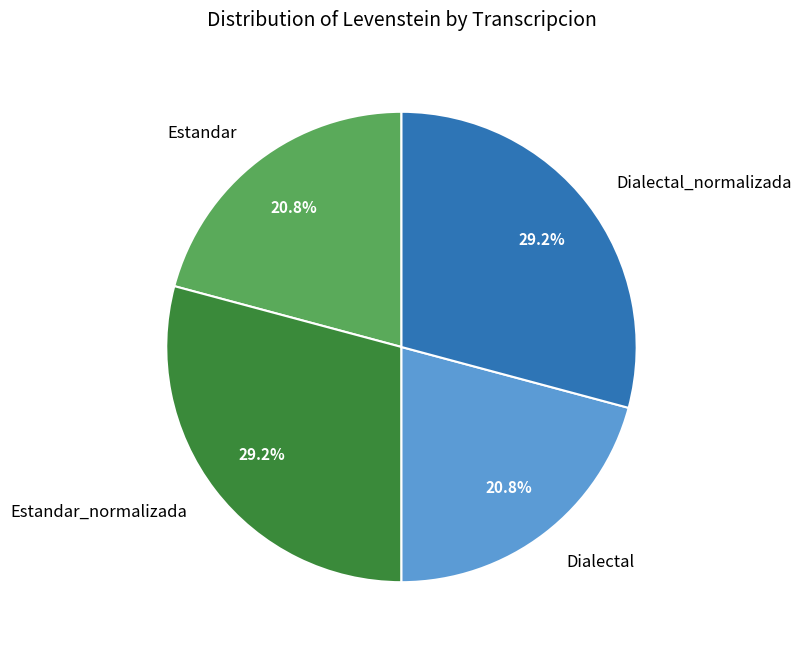

Does any single category account for the majority?

No